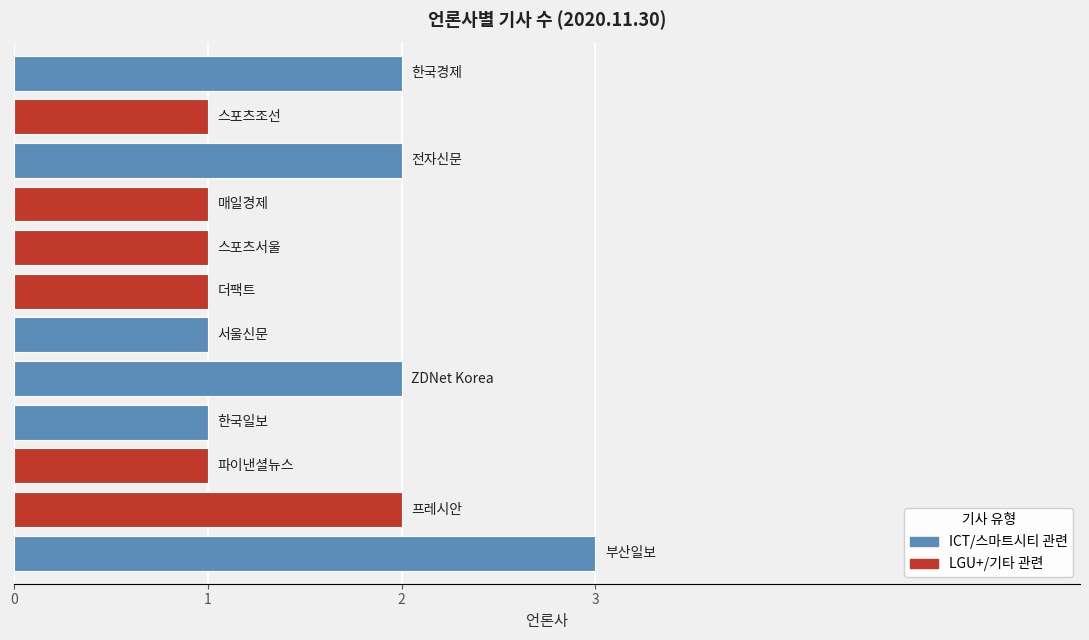

What is the sum of all values?

18